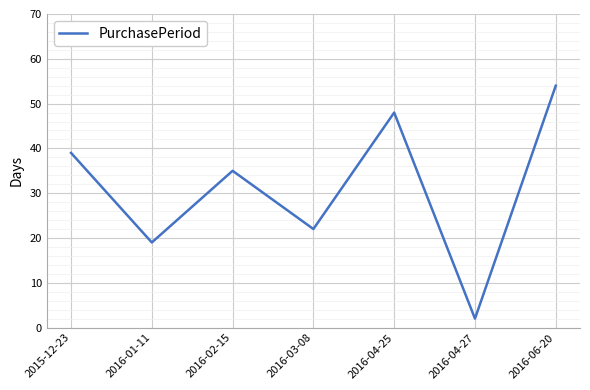

List the labels in order of value, smallest first.

2016-04-27, 2016-01-11, 2016-03-08, 2016-02-15, 2015-12-23, 2016-04-25, 2016-06-20